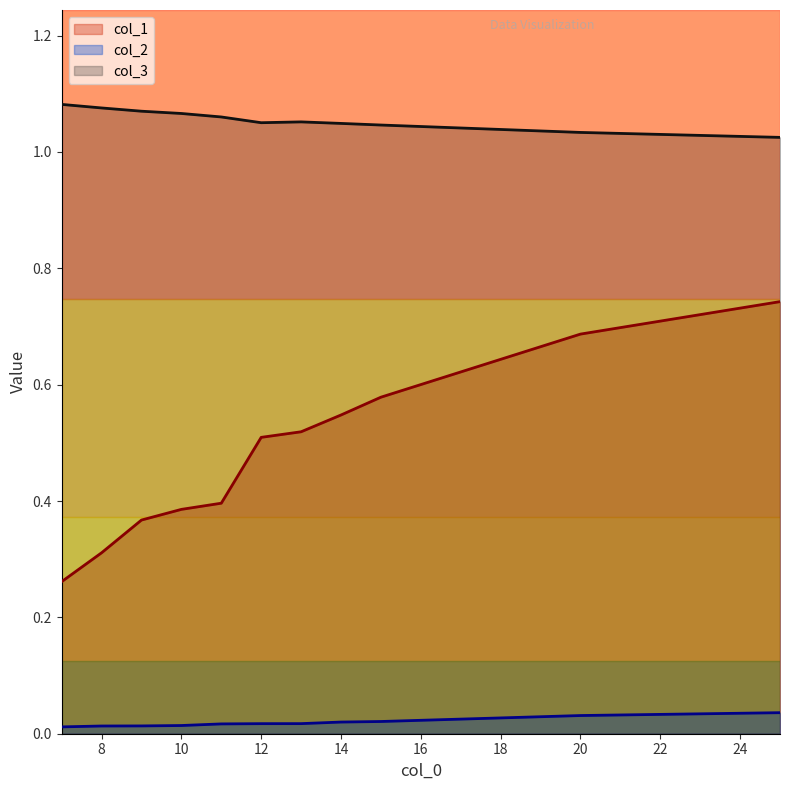

Which category has the lowest value in the col_2 series?

7